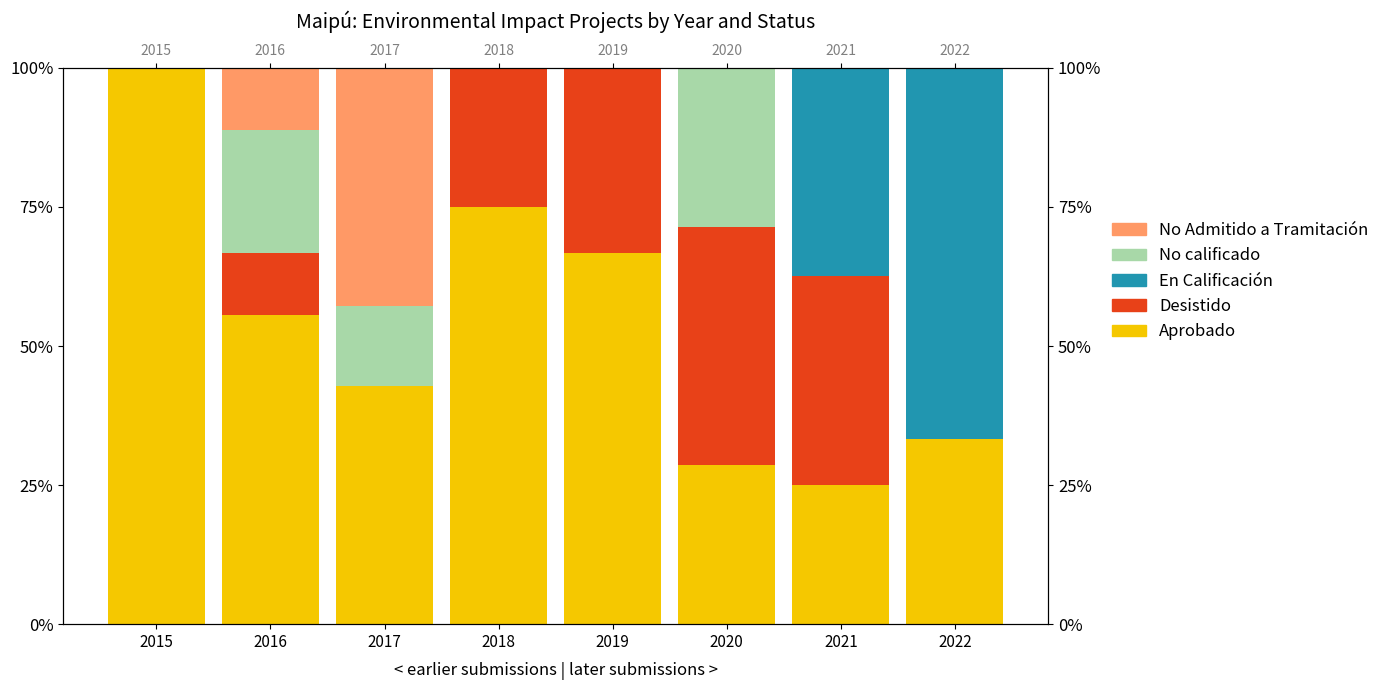

Reading left to right, what are all the values shown in this chart?

Aprobado: 100.0	55.6	42.9	75.0	66.7	28.6	25.0	33.3
Desistido: 0.0	11.1	0.0	25.0	33.3	42.9	37.5	0.0
En Calificación: 0.0	0.0	0.0	0.0	0.0	0.0	37.5	66.7
No calificado: 0.0	22.2	14.3	0.0	0.0	28.6	0.0	0.0
No Admitido a Tramitación: 0.0	11.1	42.9	0.0	0.0	0.0	0.0	0.0